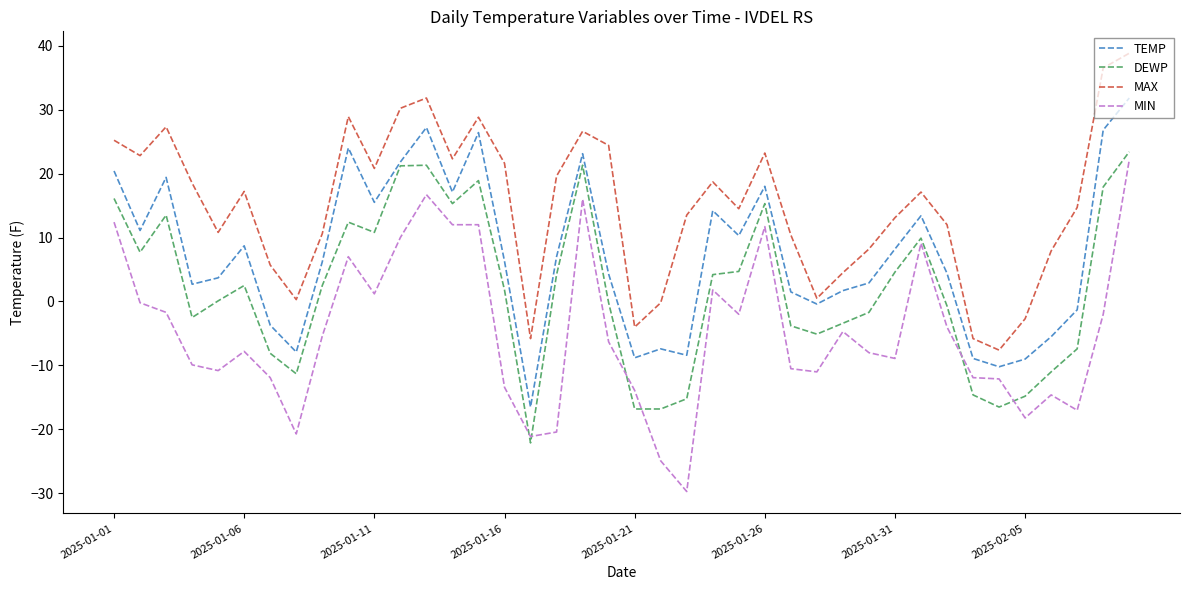

True or false: MIN and MAX intersect in this chart.

False